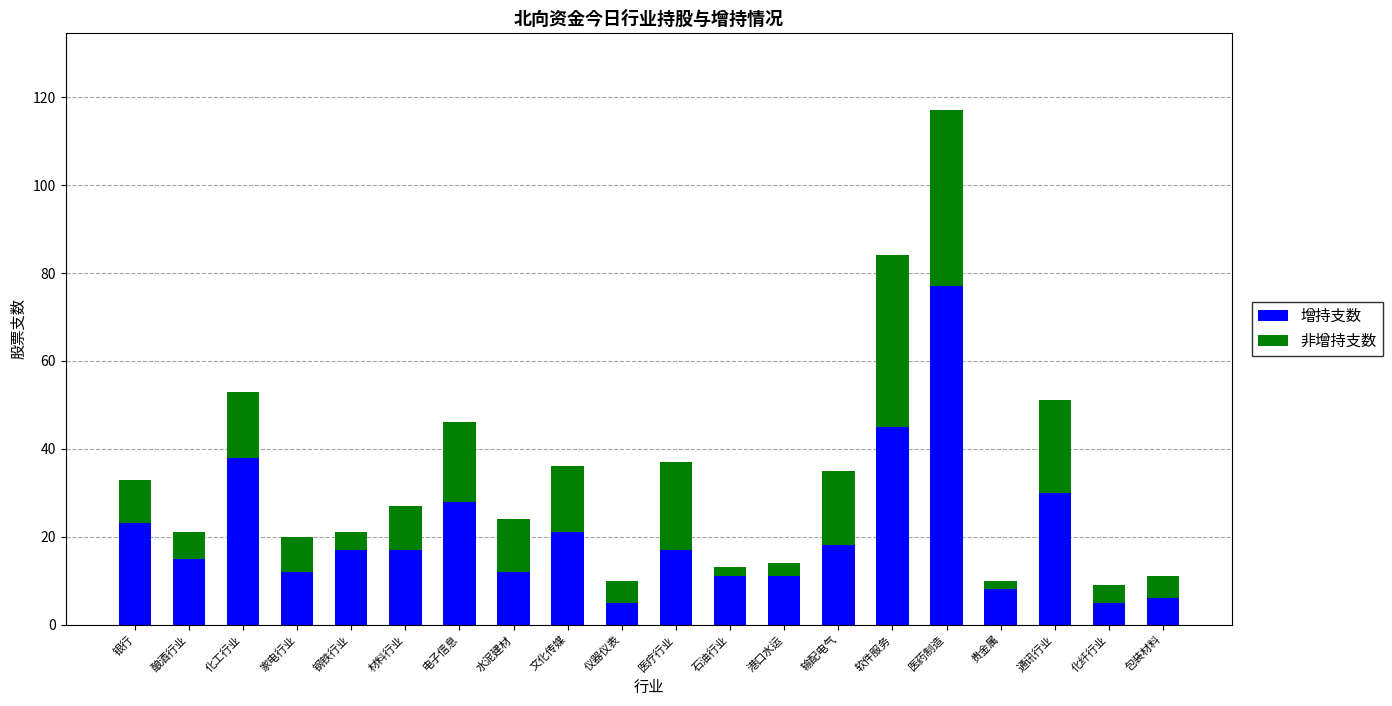

How many distinct data groups are displayed?

2